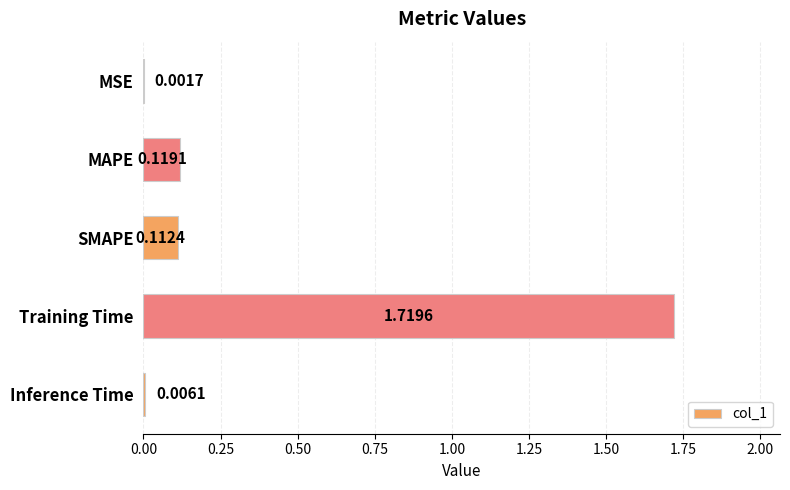

What is the sum of all values?

2.0